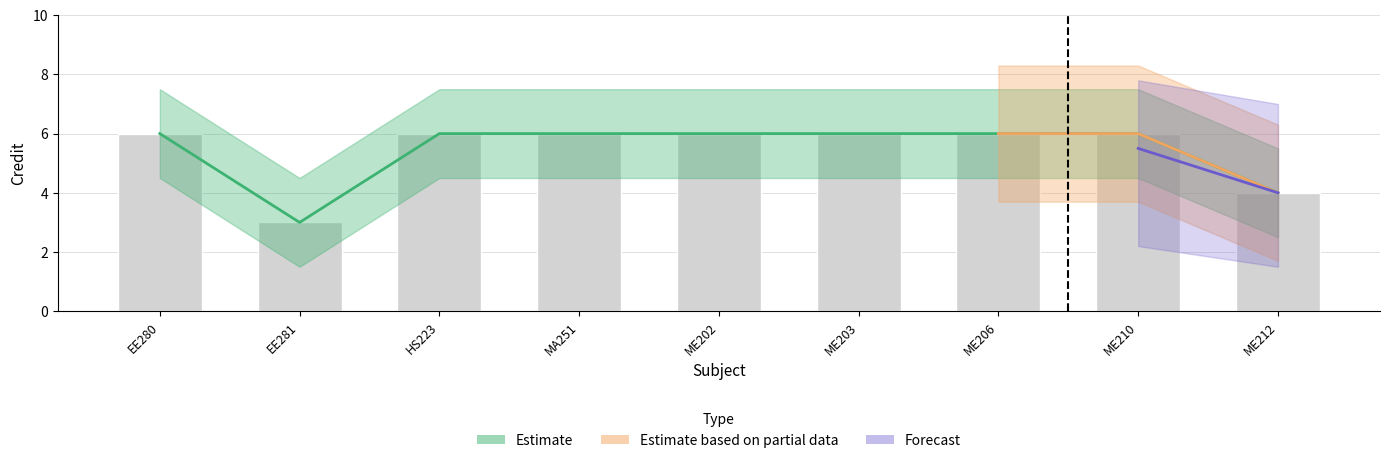

What value does the data have at ME206?

6